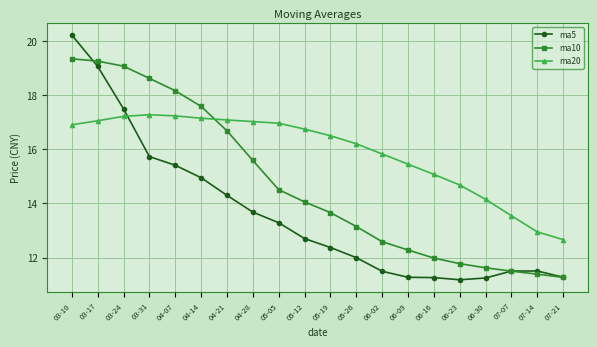

List the series in order of their overall mean, lowest first.

ma5, ma10, ma20